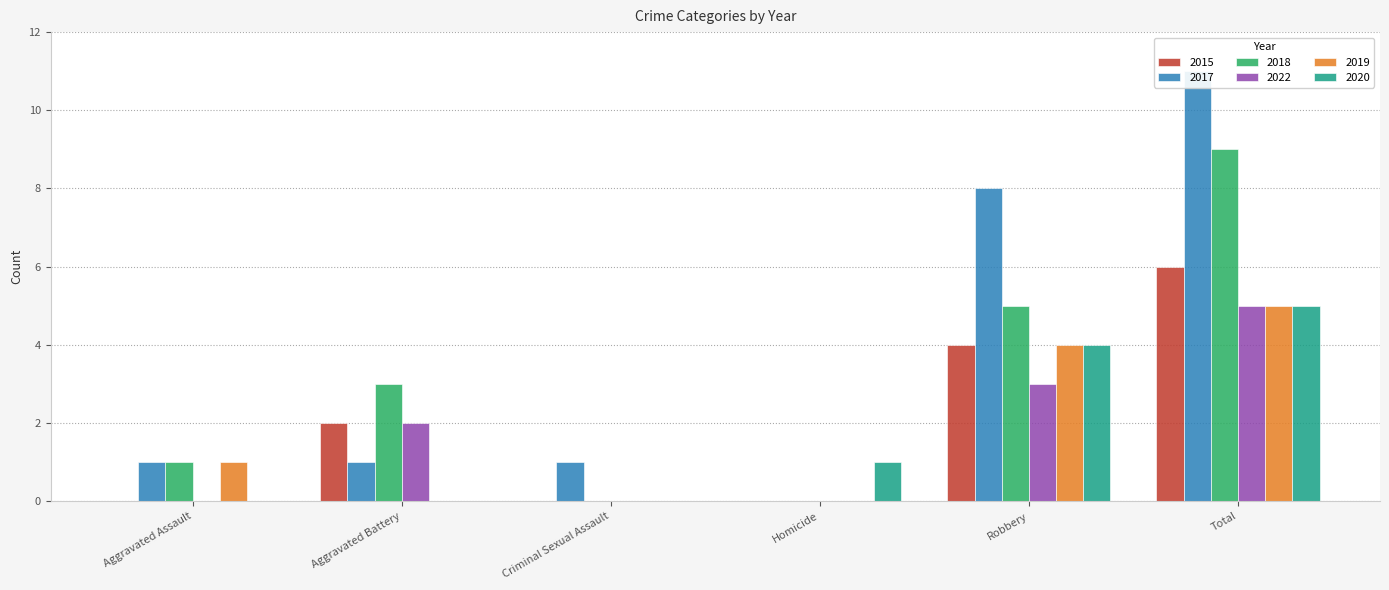

Which category has the lowest value in the 2022 series?

Aggravated Assault